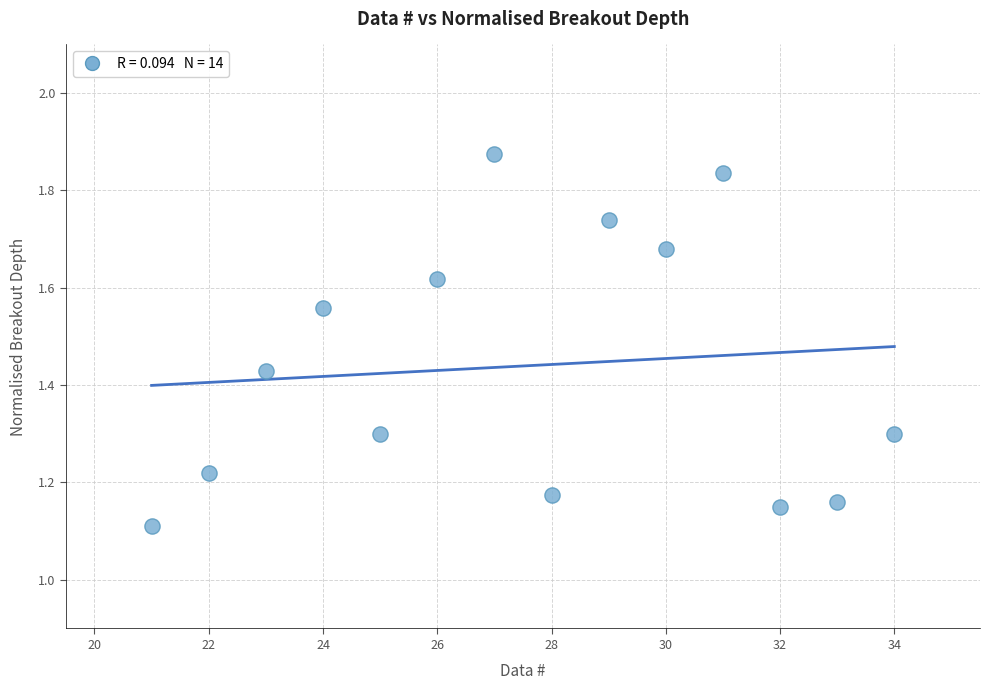

What is the range of Y values (max minus min)?

0.8